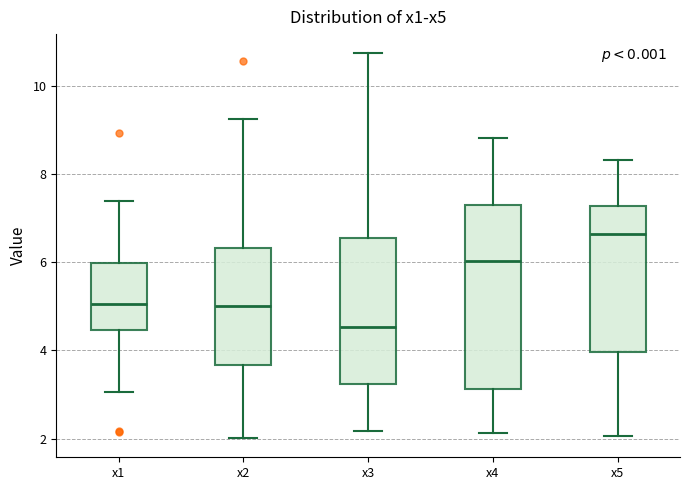

Which box is the tallest, from its lower edge to its upper edge?

x4